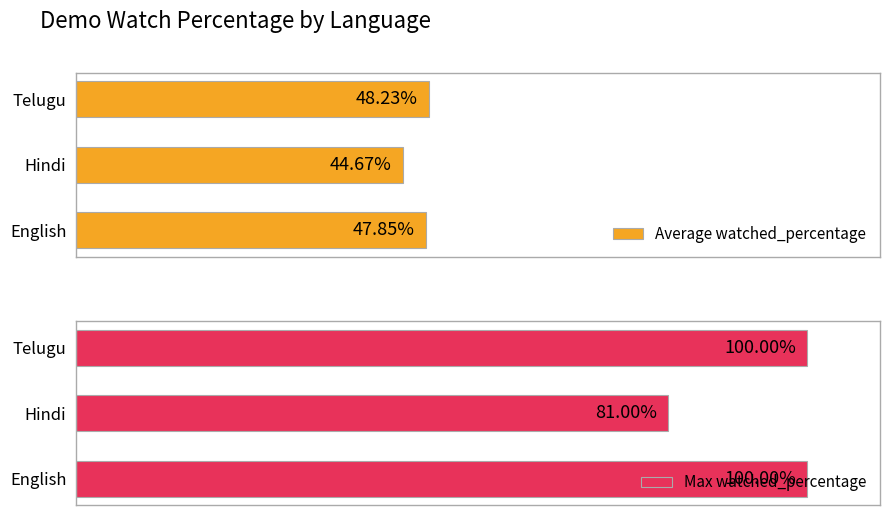

Count the number of data series in this chart.

2